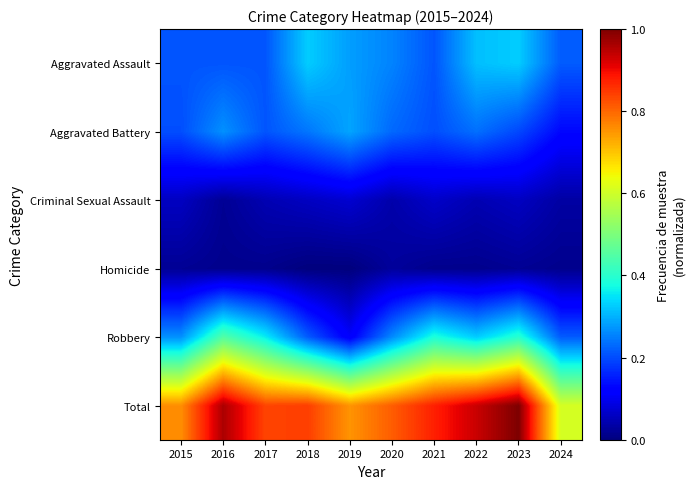

Reading left to right, what are all the values shown in this chart?

Aggravated Assault: 2015=0.2	2016=0.2	2017=0.2	2018=0.3	2019=0.3	2020=0.3	2021=0.2	2022=0.3	2023=0.3	2024=0.2
Aggravated Battery: 2015=0.2	2016=0.3	2017=0.2	2018=0.2	2019=0.3	2020=0.2	2021=0.2	2022=0.2	2023=0.2	2024=0.1
Criminal Sexual Assault: 2015=0.1	2016=0.0	2017=0.0	2018=0.1	2019=0.1	2020=0.0	2021=0.1	2022=0.0	2023=0.1	2024=0.0
Homicide: 2015=0.0	2016=0.0	2017=0.0	2018=0.0	2019=0.0	2020=0.0	2021=0.0	2022=0.0	2023=0.0	2024=0.0
Robbery: 2015=0.3	2016=0.5	2017=0.4	2018=0.2	2019=0.1	2020=0.3	2021=0.4	2022=0.3	2023=0.4	2024=0.2
Total: 2015=0.8	2016=1.0	2017=0.8	2018=0.8	2019=0.8	2020=0.8	2021=0.9	2022=0.9	2023=1.0	2024=0.6